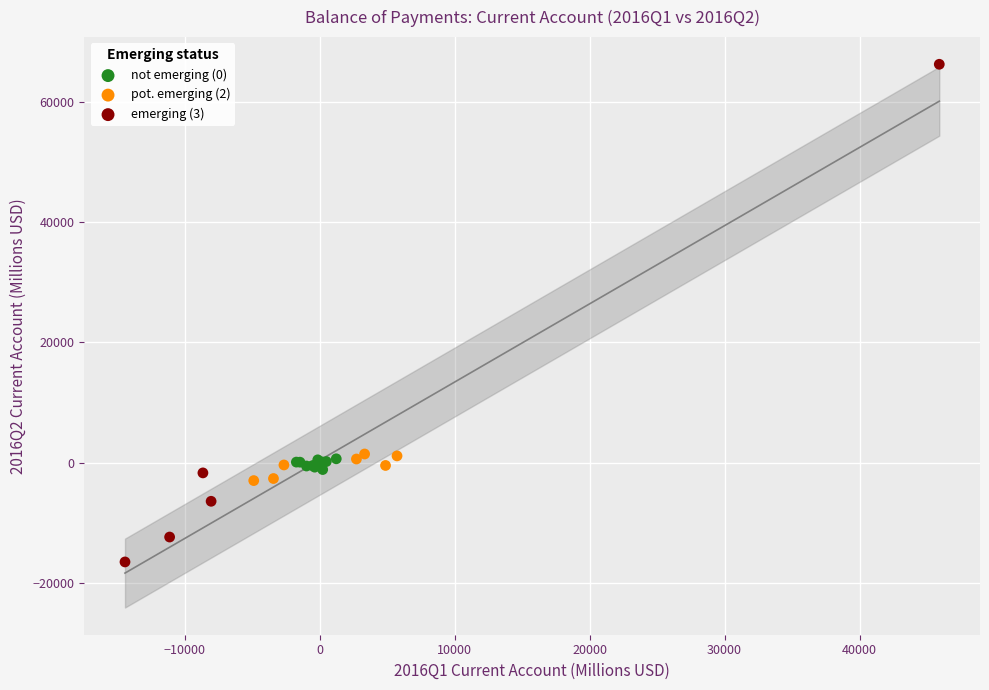

Which series contains the highest Y value?

emerging (3)